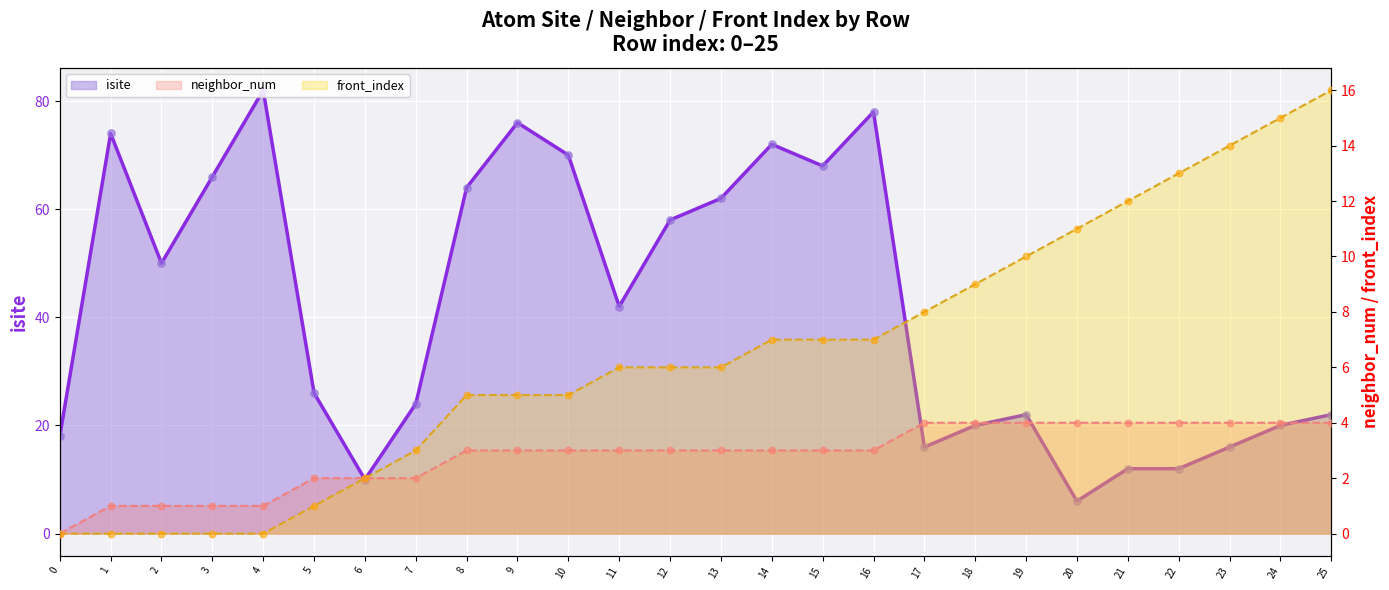

Is the value of front_index at 11 greater than the value of isite at 20?

No